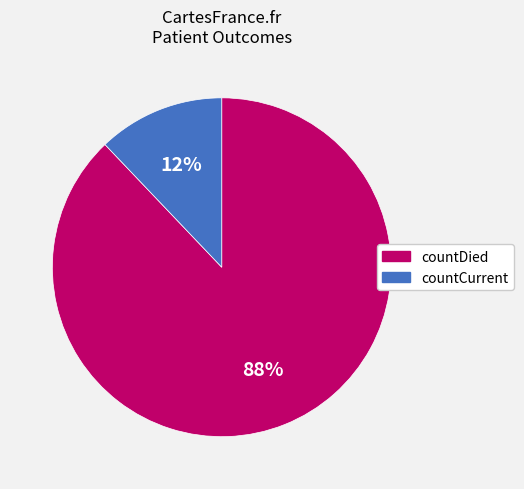

How many slices are in this pie chart?

2